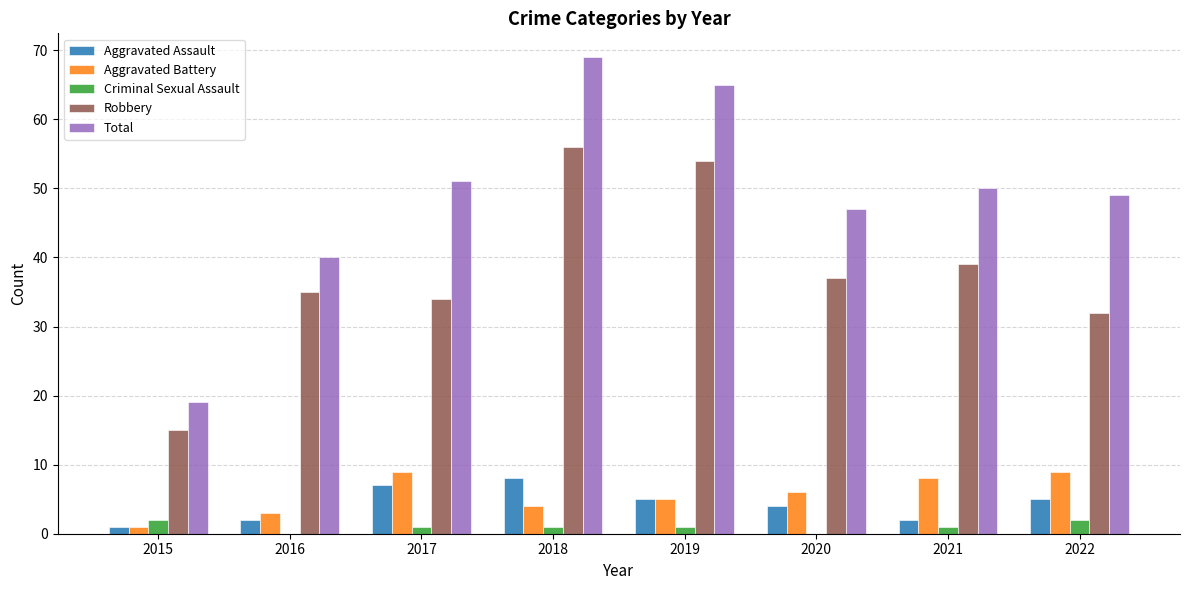

Read the Aggravated Battery value at 2016.

3